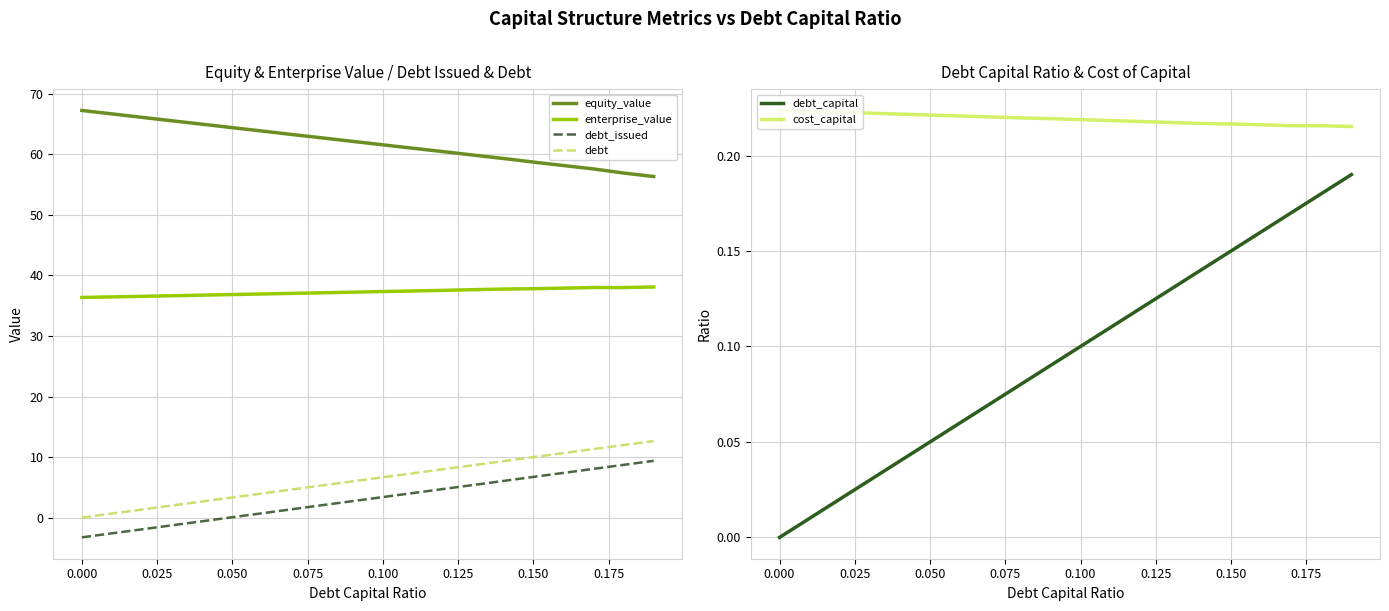

How many values in the debt series exceed 6?

10